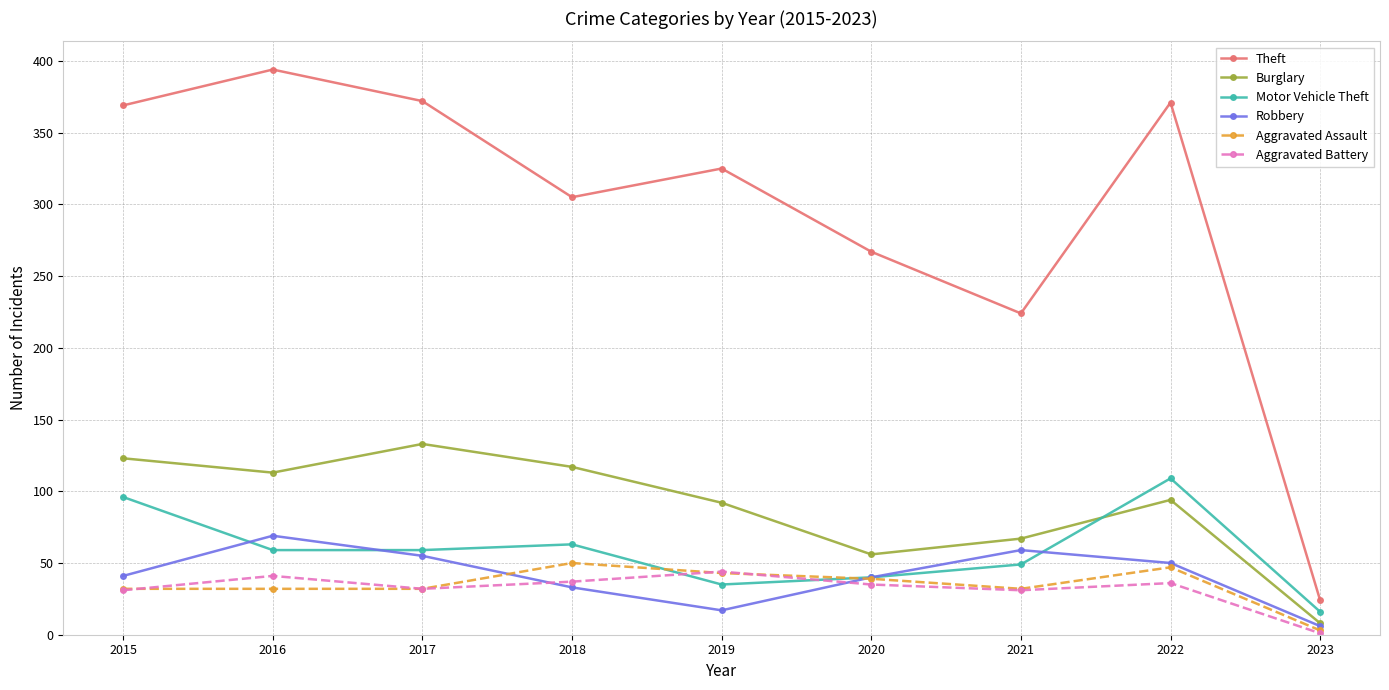

True or false: Aggravated Assault has a value of 47 at 2022.

True